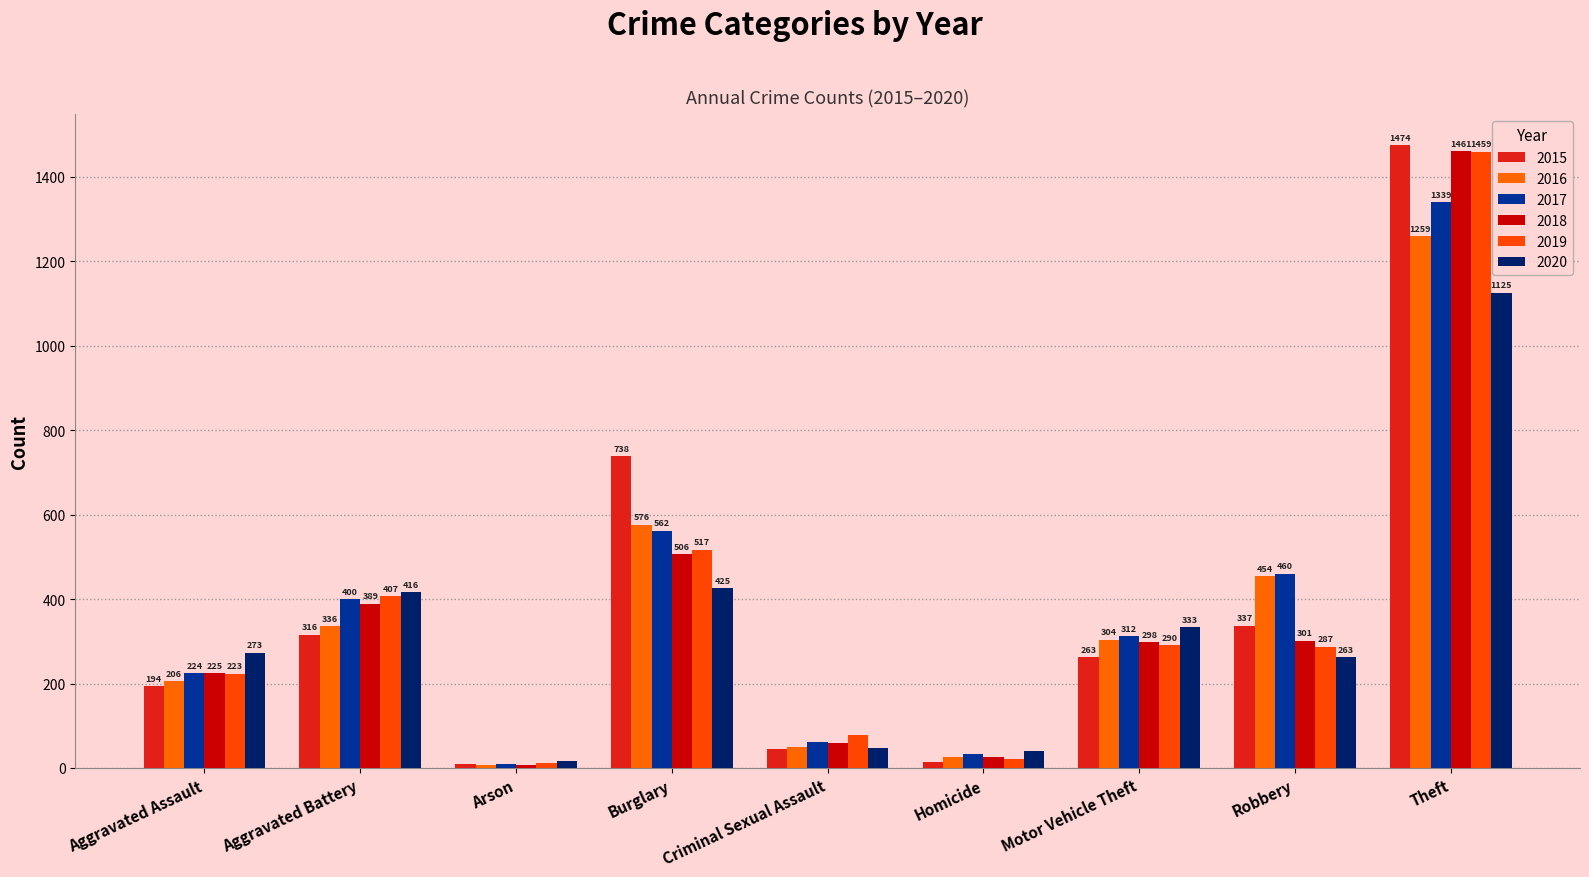

Which category has the highest value in the 2019 series?

Theft